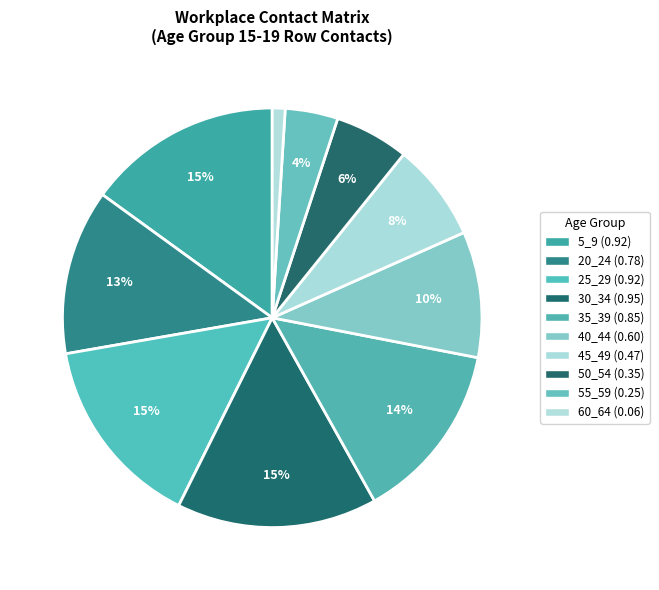

What is the smallest slice in the pie chart?

60_64